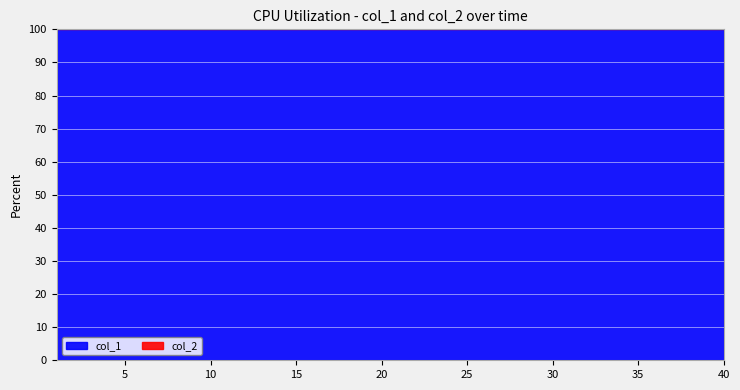

Between 16 and 8, which is larger?

16